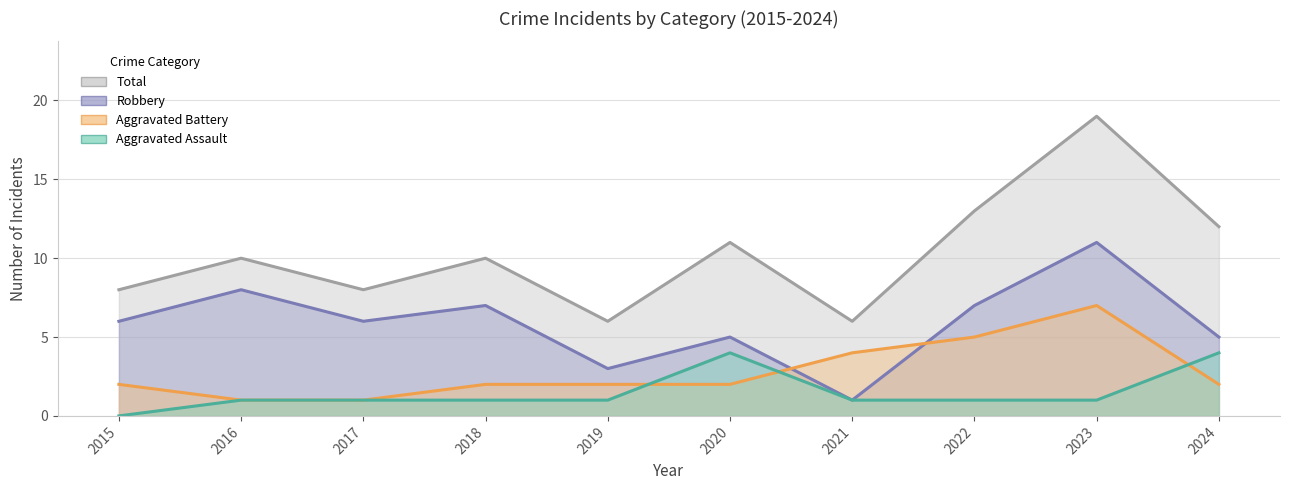

Reading right to left, transcribe all the data shown in this chart.

Aggravated Assault: 2024=4	2023=1	2022=1	2021=1	2020=4	2019=1	2018=1	2017=1	2016=1	2015=0
Aggravated Battery: 2024=2	2023=7	2022=5	2021=4	2020=2	2019=2	2018=2	2017=1	2016=1	2015=2
Robbery: 2024=5	2023=11	2022=7	2021=1	2020=5	2019=3	2018=7	2017=6	2016=8	2015=6
Total: 2024=12	2023=19	2022=13	2021=6	2020=11	2019=6	2018=10	2017=8	2016=10	2015=8